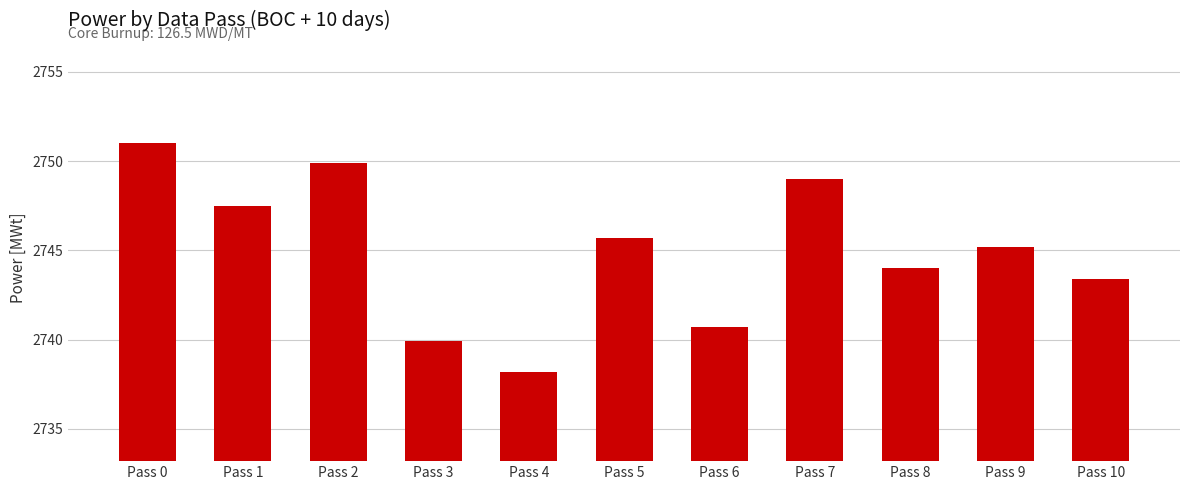

What is the change in value from Pass 3 to Pass 4?

-1.7